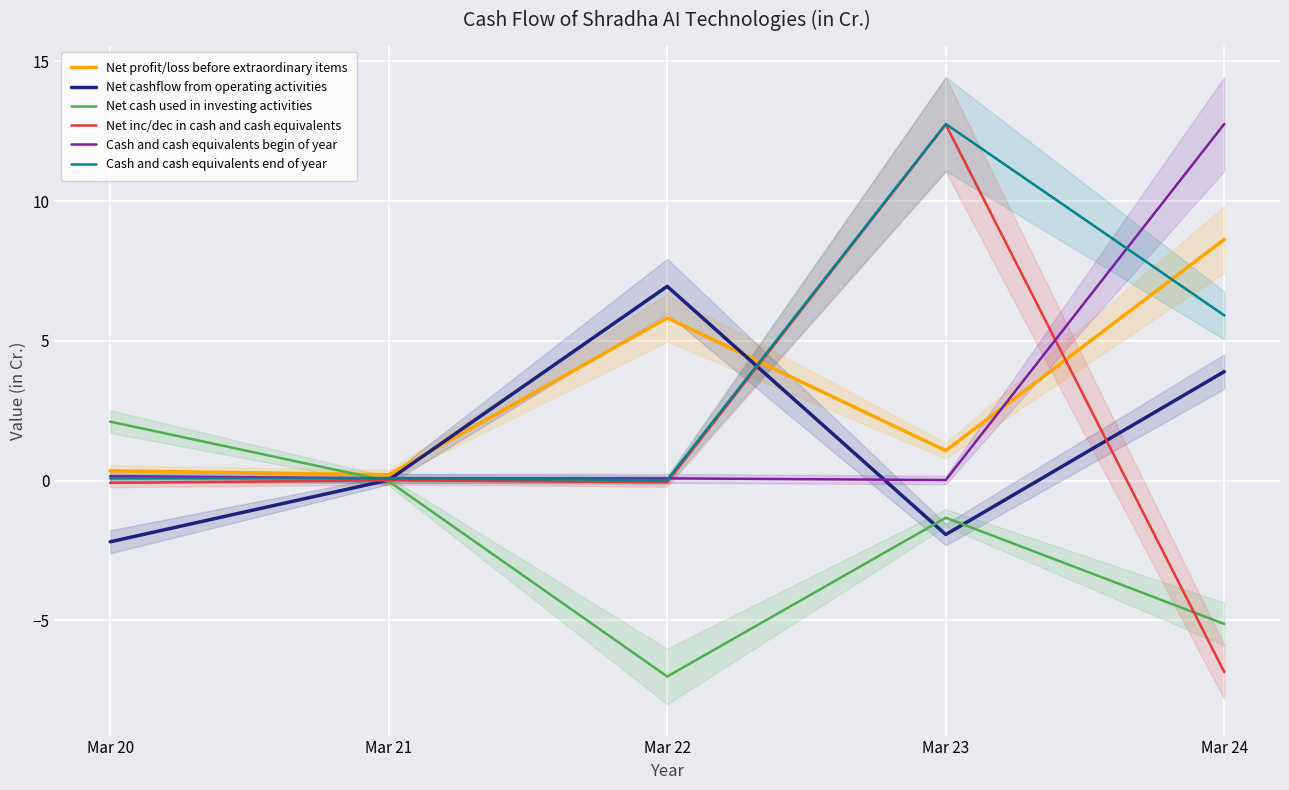

What is the difference between the Cash and cash equivalents end of year values at Mar 21 and Mar 24?

5.8